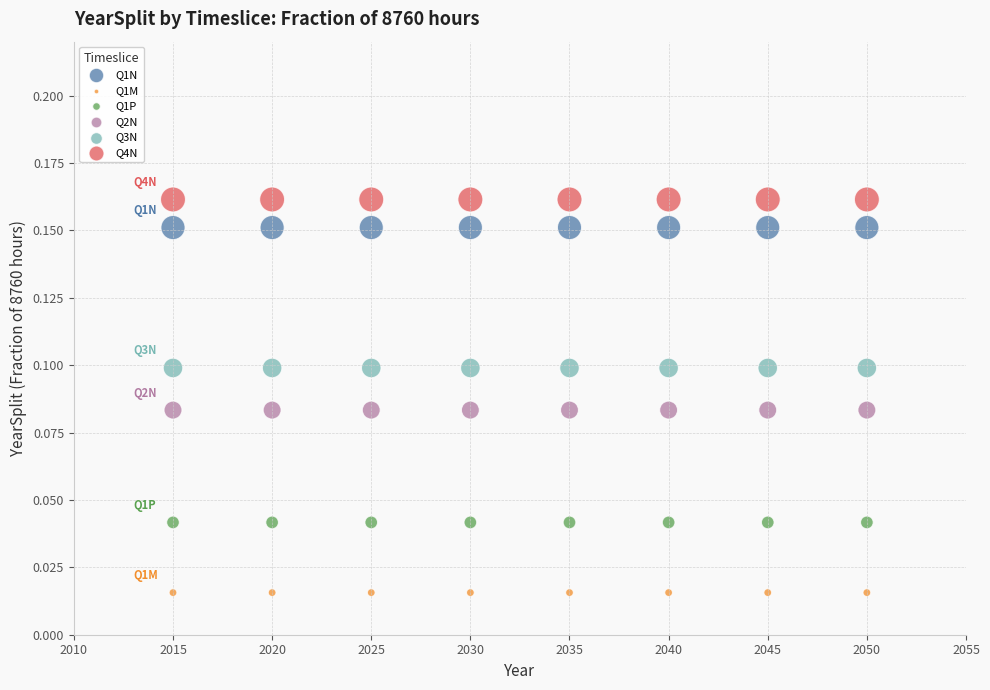

Which series reaches the maximum Y coordinate?

Q4N